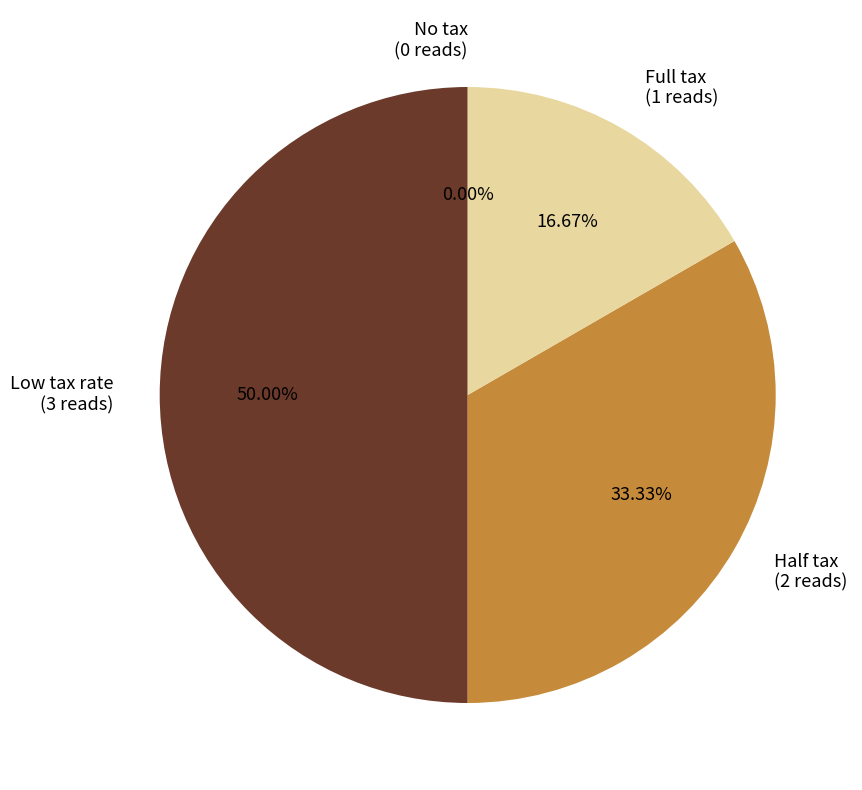

To the nearest percent, what is the average slice percentage?

25%